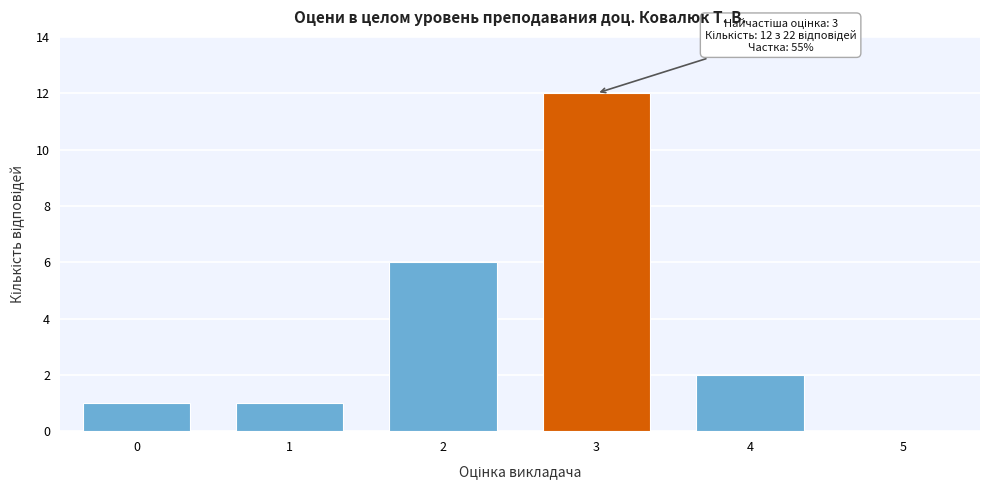

Reading left to right, list all the values displayed in this chart.

0=1	1=1	2=6	3=12	4=2	5=0